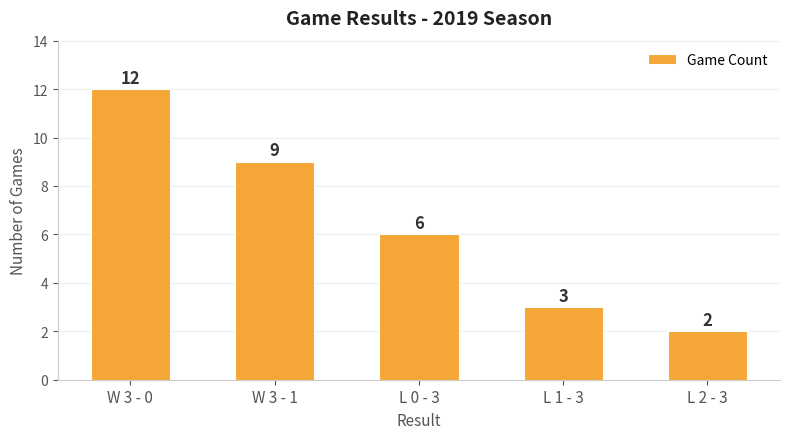

Reading right to left, extract all data points from this chart.

2	3	6	9	12